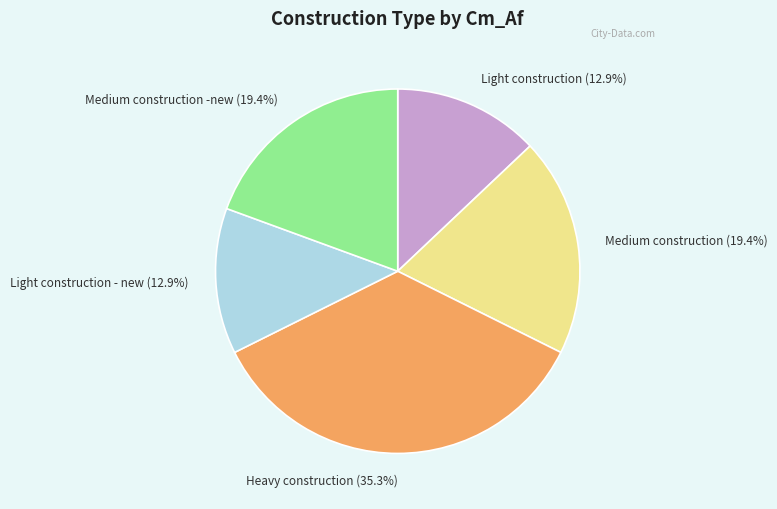

True or false: Light construction accounts for 25% of the total.

False